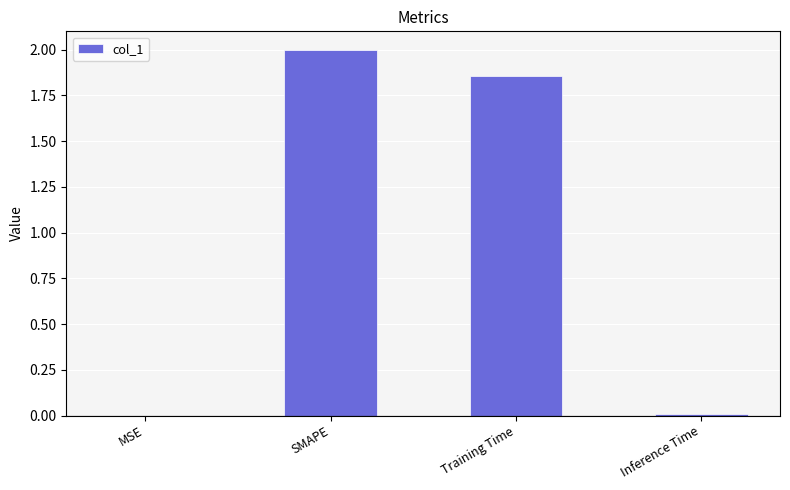

Count the number of values greater than 1.

2